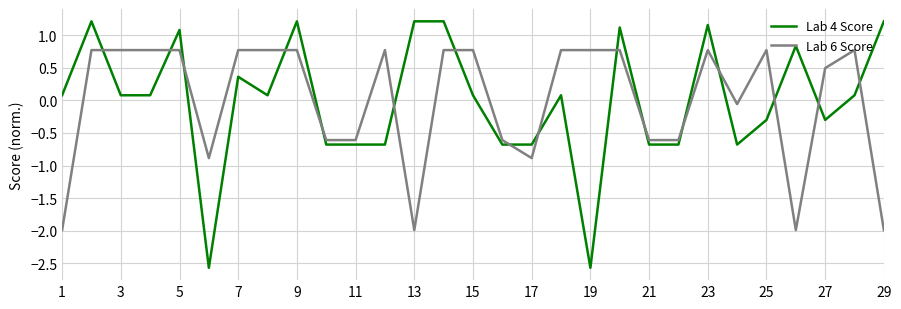

What are all the series names shown in the legend?

Lab 4 Score, Lab 6 Score